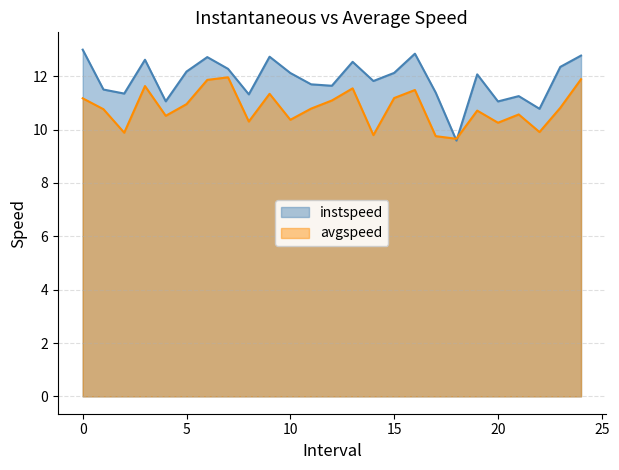

List the labels in order of instspeed value, smallest first.

18.0, 22.0, 20.0, 4.0, 21.0, 8.0, 2.0, 17.0, 1.0, 12.0, 11.0, 14.0, 19.0, 10.0, 15.0, 5.0, 7.0, 23.0, 13.0, 3.0, 6.0, 9.0, 24.0, 16.0, 0.0